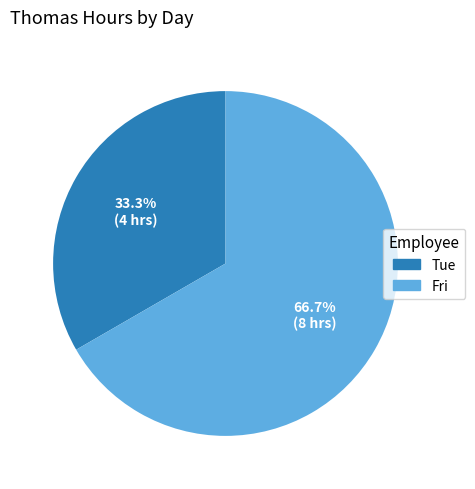

To the nearest percent, what percentage of the pie is Fri?

67%